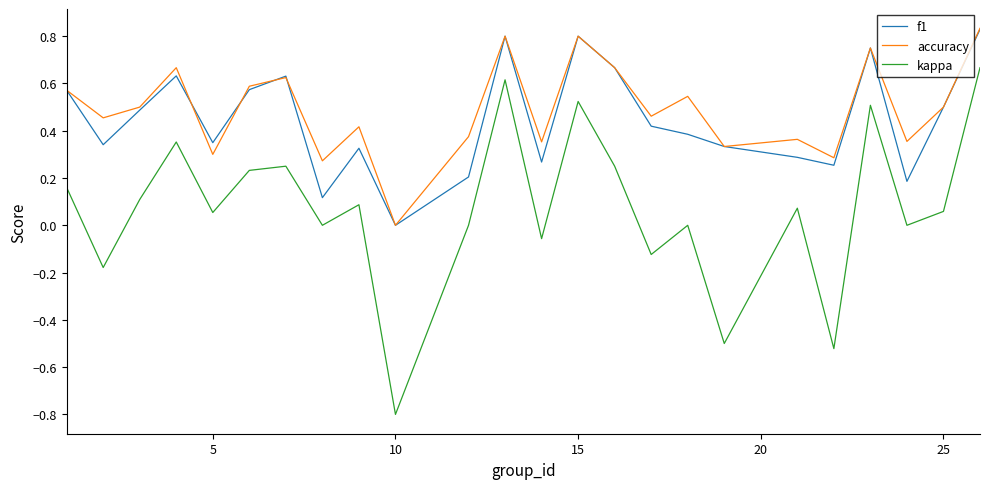

True or false: f1 and kappa cross at least once.

False